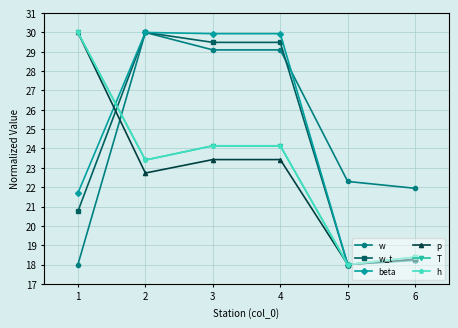

After their last crossing, which series has the higher values: T or w?

w